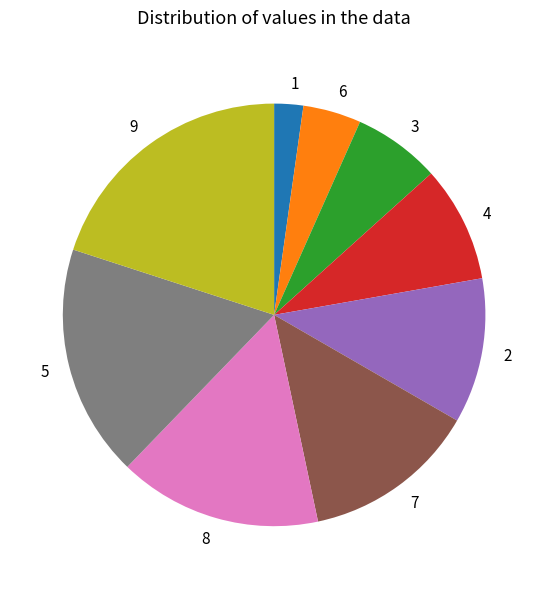

Which category has the biggest portion of the pie?

9